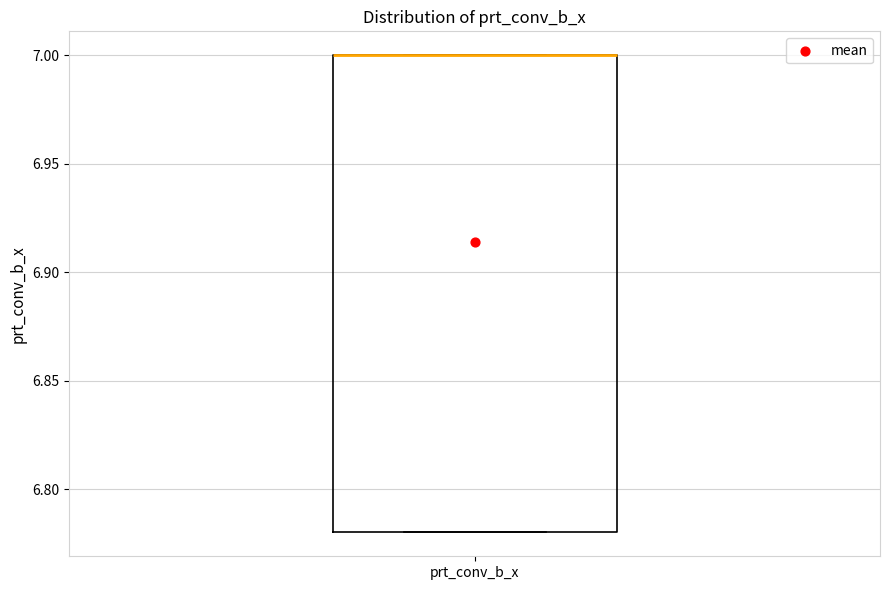

Transcribe this box plot: give where the median line is, the range the box spans, and where the two whiskers end, as read against the y-axis. The values are not printed on the chart, so give them approximately, as read against the axis.

median 7.00 (drawn on the box's upper edge), box 6.78 to 7.00, whiskers 6.78 to 7.00